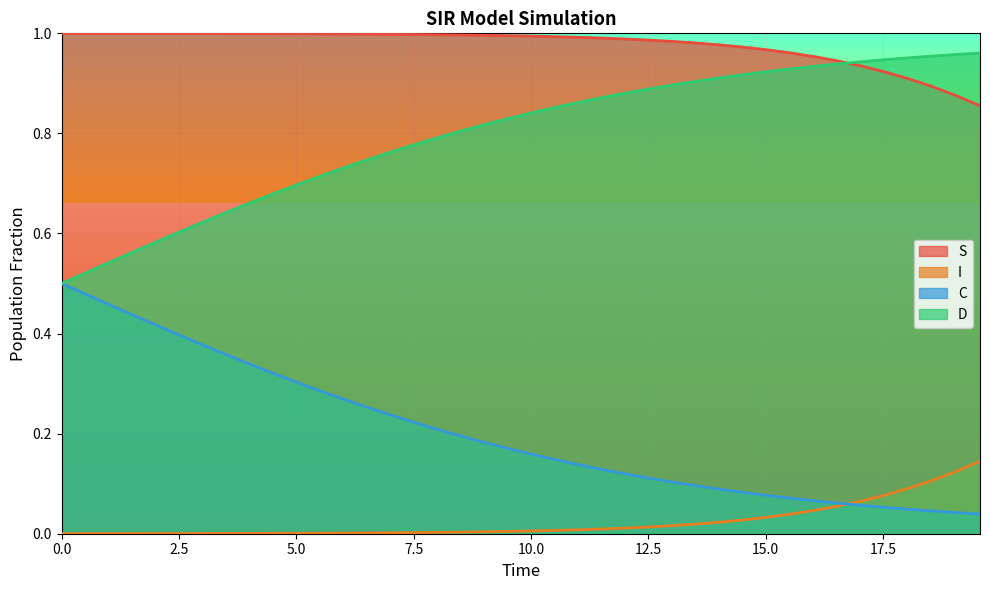

True or false: S and C cross at least once.

False